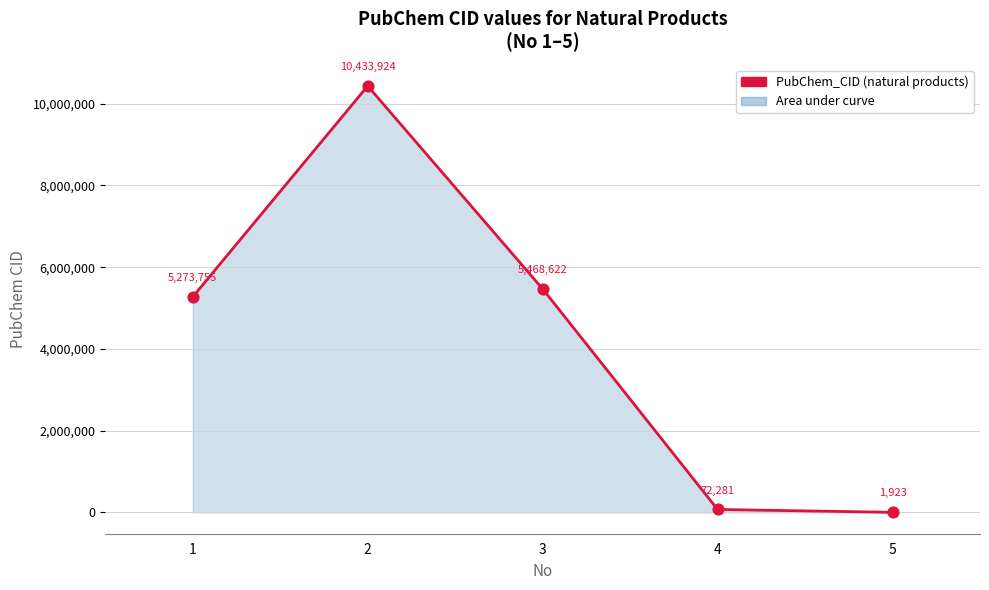

What is the change in value from 1 to 5?

-5271832